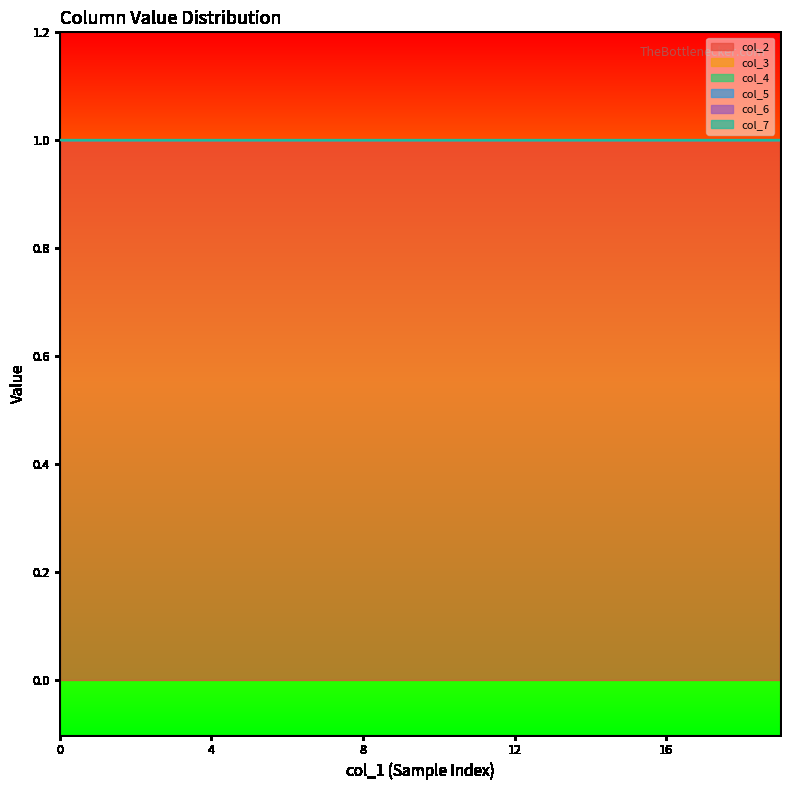

How many lines are shown in the chart?

6